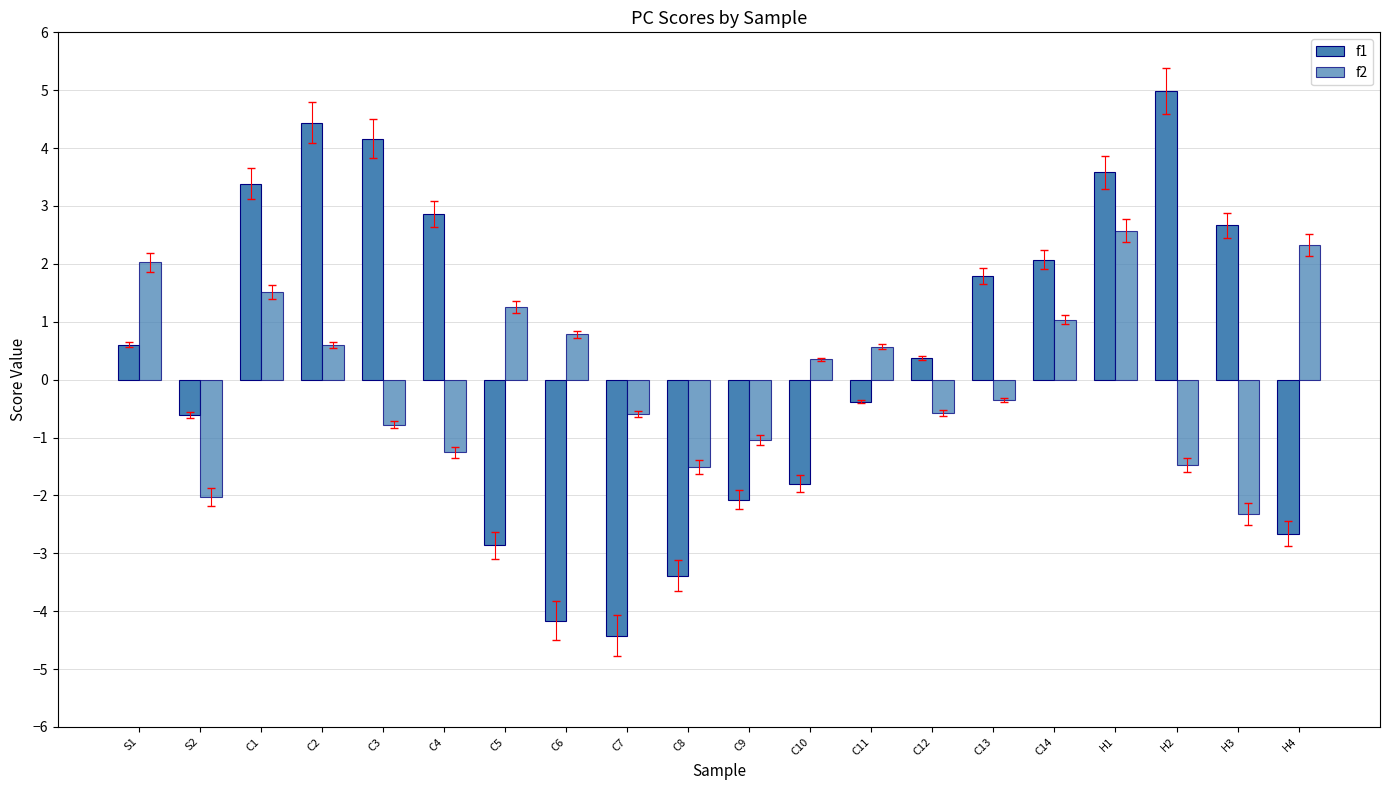

At C7, list the series in order from smallest to largest.

f1, f2